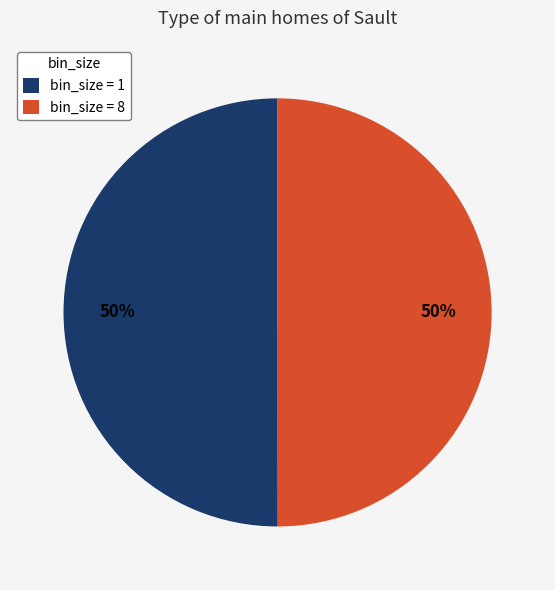

Count the number of slices in the pie.

2